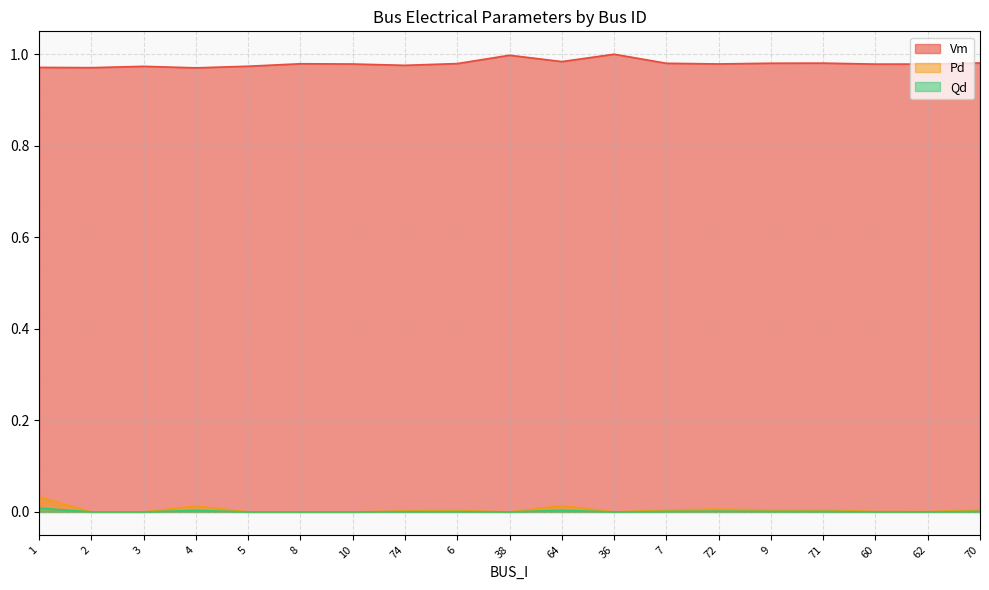

True or false: Qd and Vm cross at least once.

False